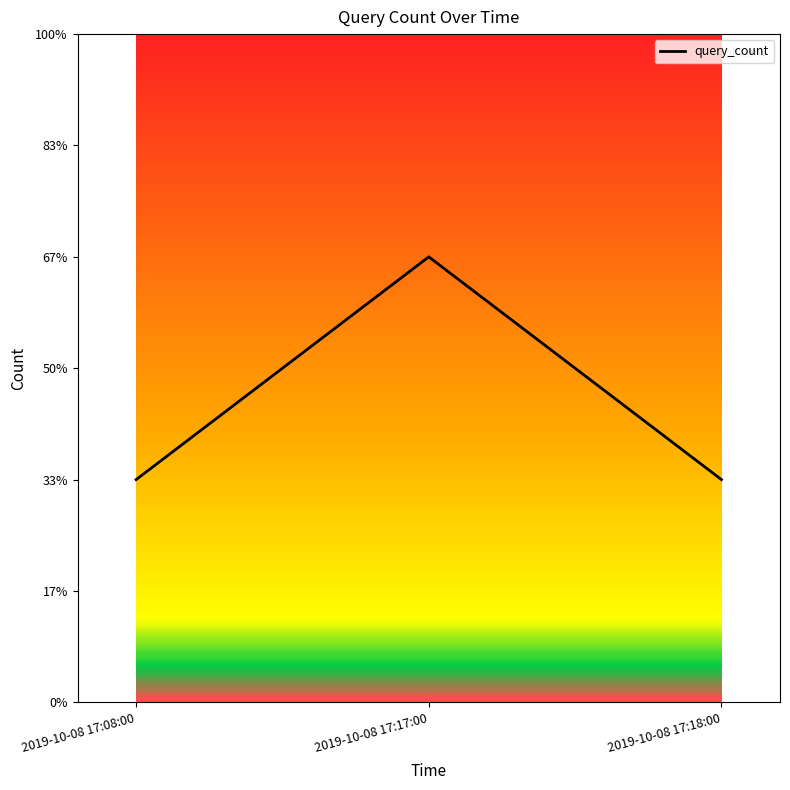

Reading right to left, list all the values displayed in this chart.

2019-10-08 17:18:00=1	2019-10-08 17:17:00=2	2019-10-08 17:08:00=1